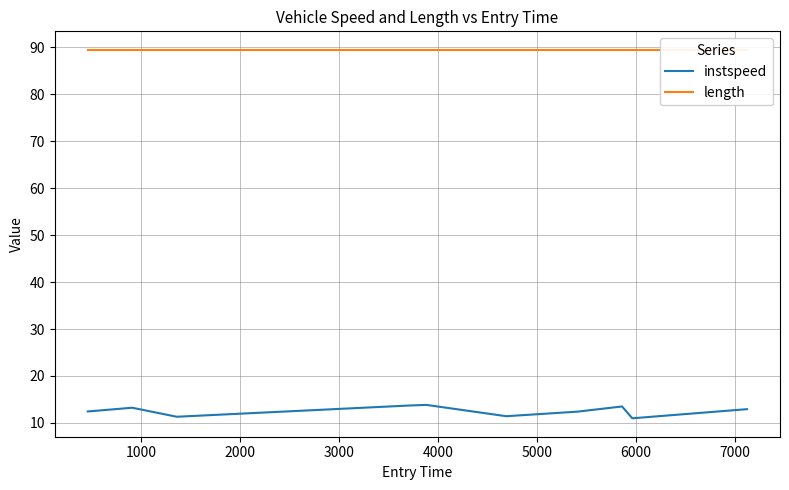

What is the highest value of the instspeed series?

13.8